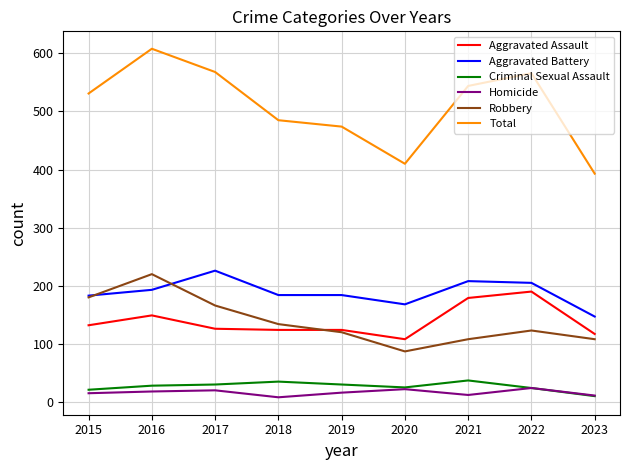

True or false: Criminal Sexual Assault has more than 0 interior local peaks.

True